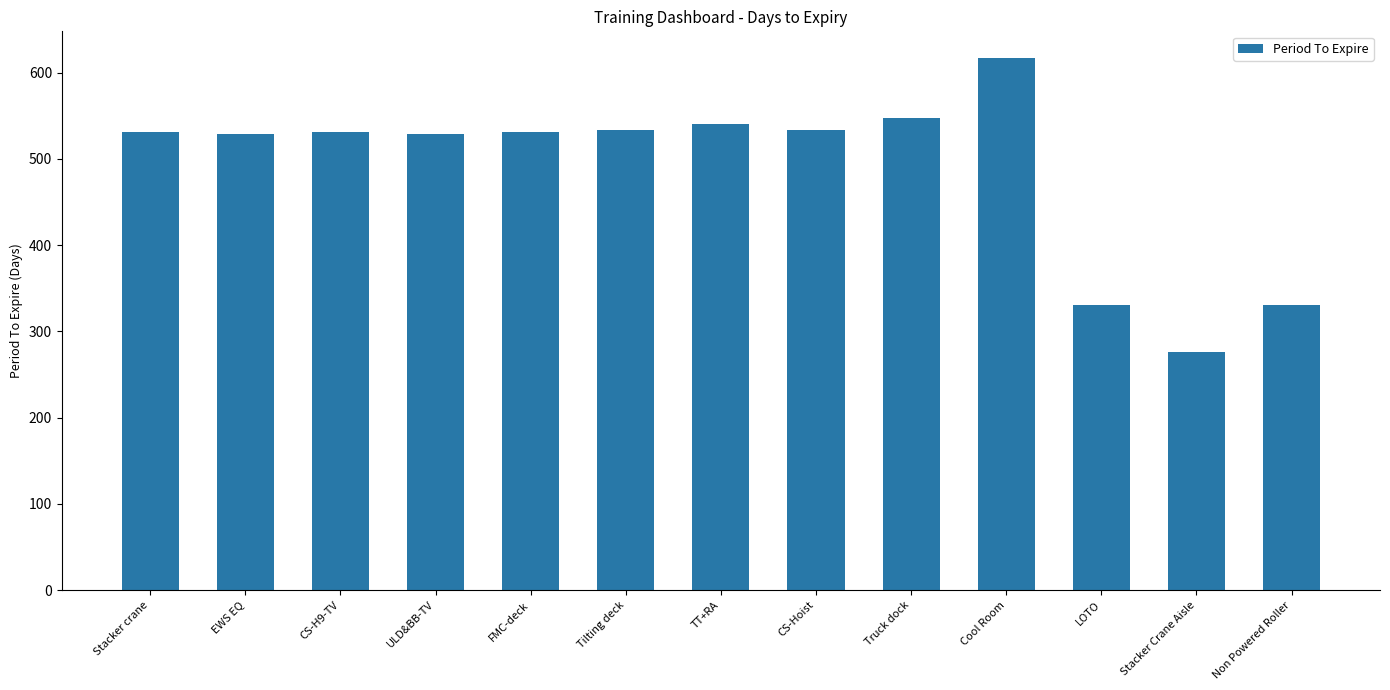

Are the bars horizontal?

No